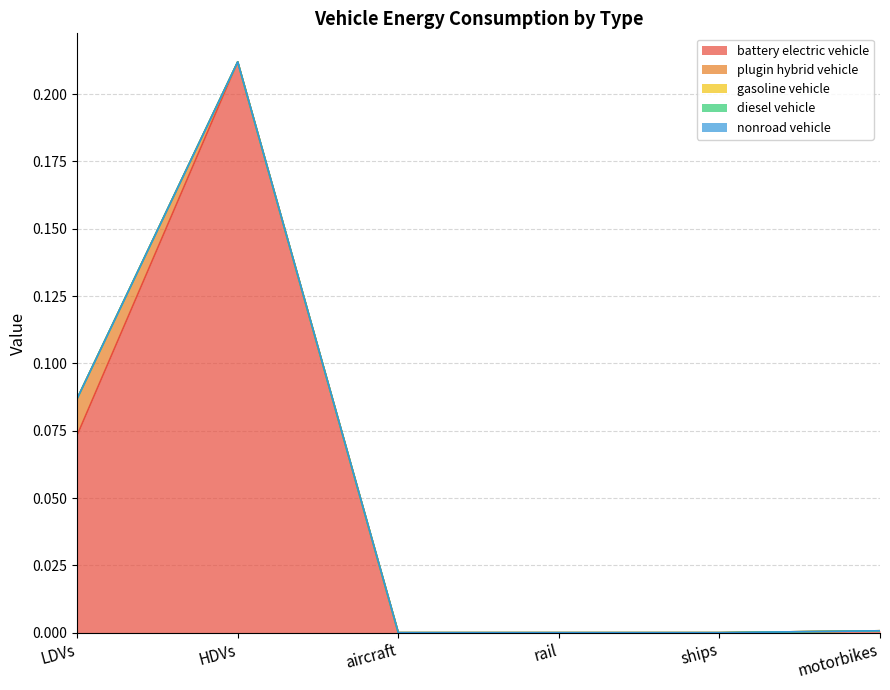

At rail, list the series in order from largest to smallest.

battery electric vehicle, plugin hybrid vehicle, gasoline vehicle, diesel vehicle, nonroad vehicle